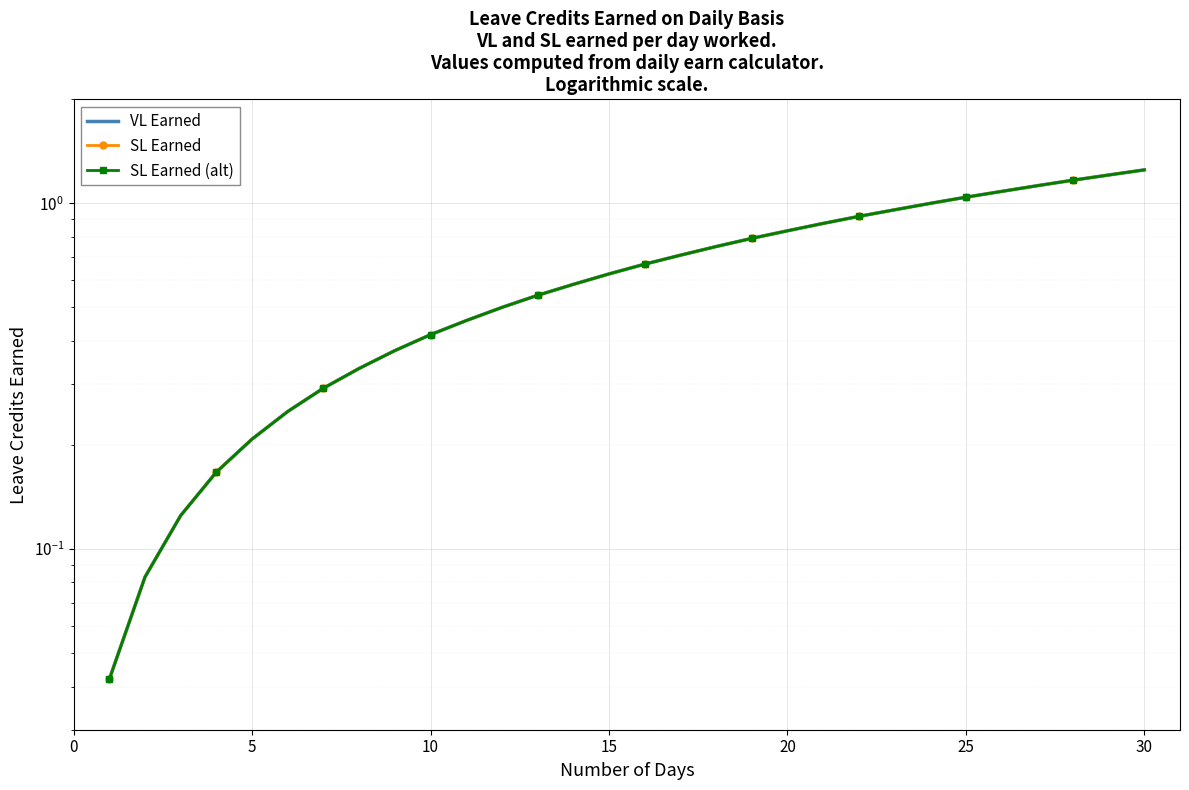

List the series in order of their peak value, highest first.

VL Earned, SL Earned, SL Earned (alt)